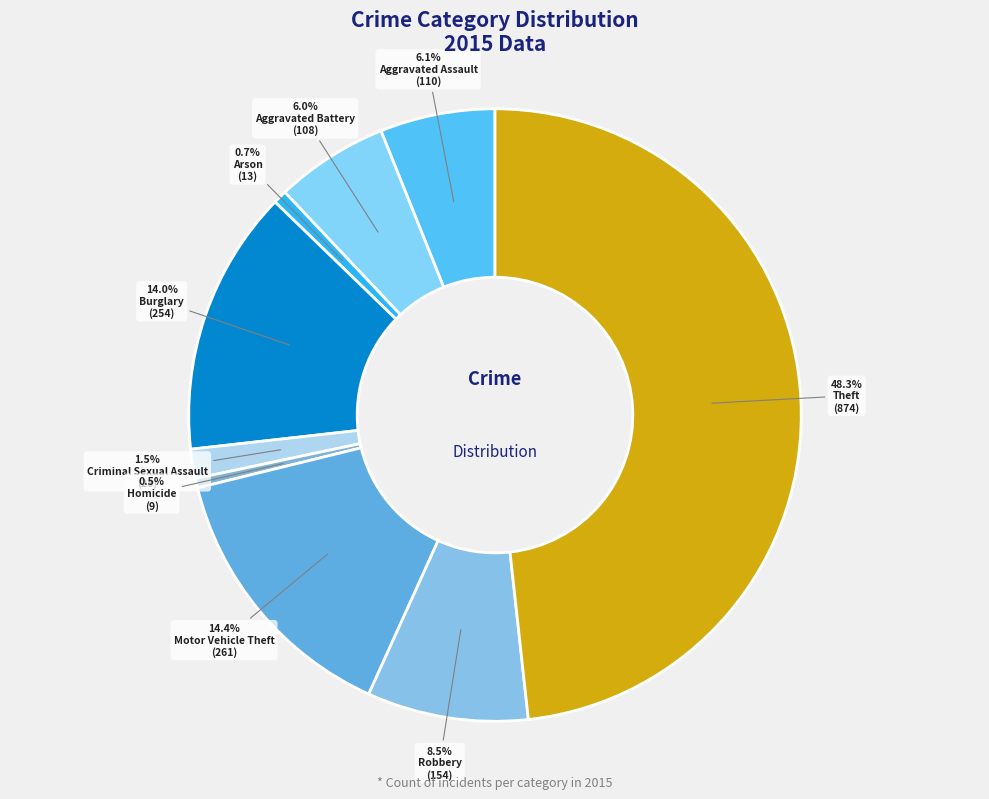

How many segments does this pie chart have?

9